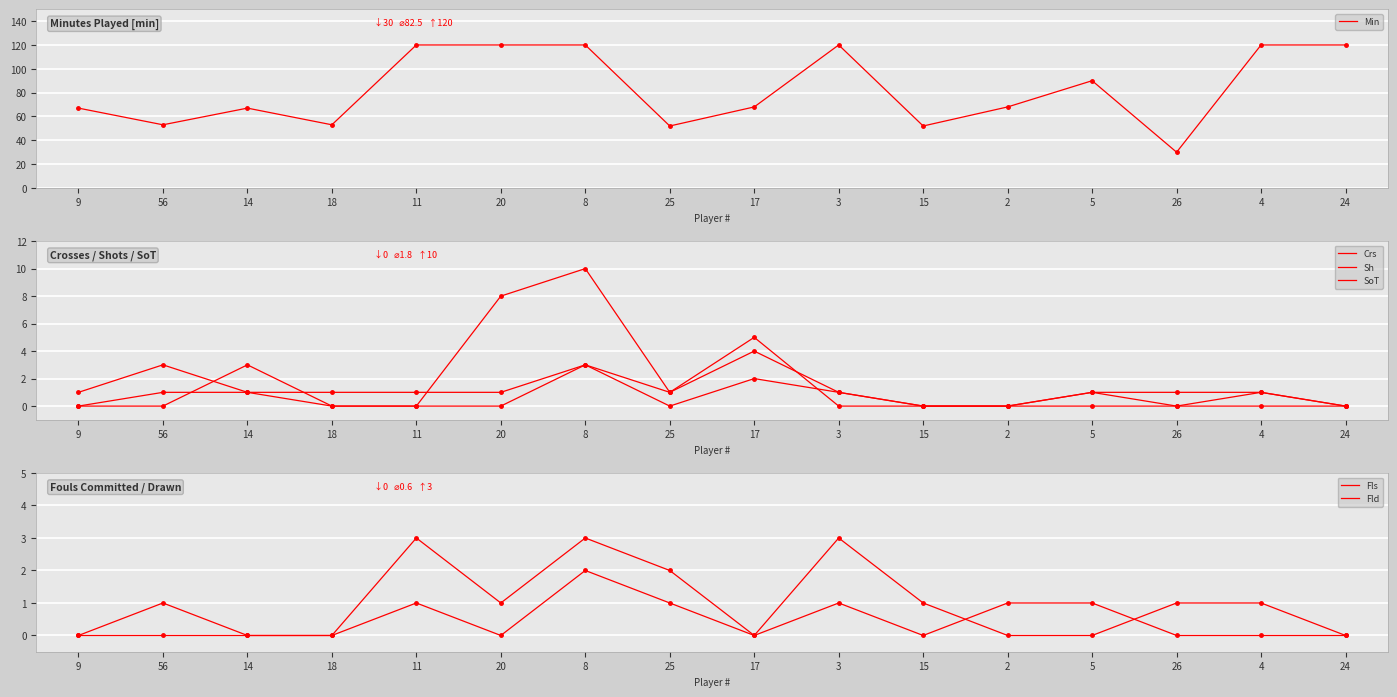

Where is the first local maximum for Fls?

11